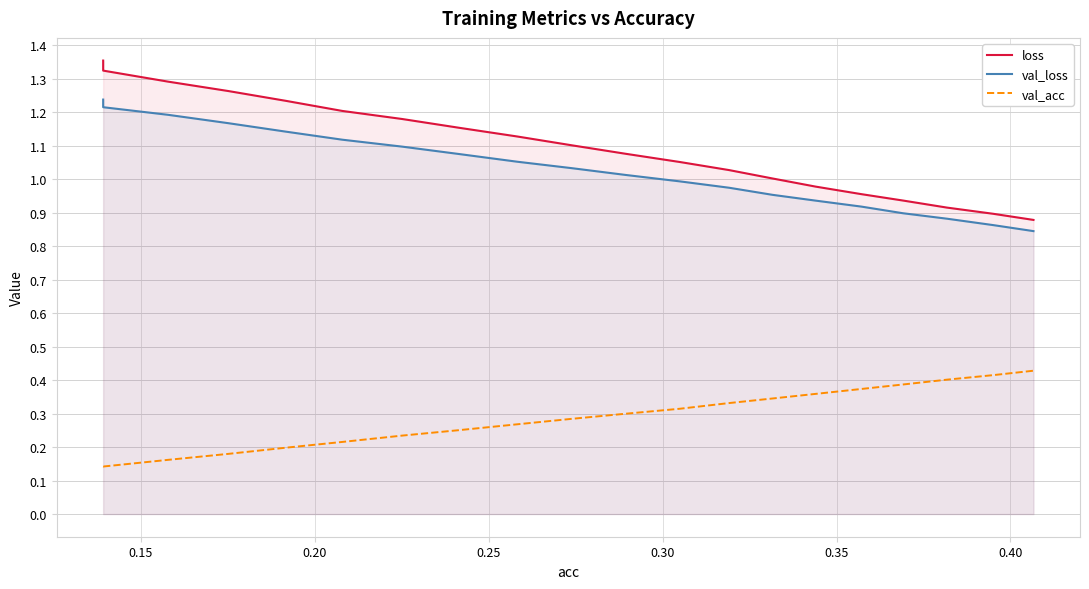

Reading right to left, what are all the values shown in this chart?

loss: 0.9	0.9	0.9	0.9	1.0	1.0	1.0	1.0	1.1	1.1	1.1	1.1	1.2	1.2	1.2	1.2	1.3	1.3	1.3	1.4
val_loss: 0.8	0.9	0.9	0.9	0.9	0.9	1.0	1.0	1.0	1.0	1.0	1.1	1.1	1.1	1.1	1.1	1.2	1.2	1.2	1.2
val_acc: 0.4	0.4	0.4	0.4	0.4	0.4	0.3	0.3	0.3	0.3	0.3	0.3	0.3	0.2	0.2	0.2	0.2	0.2	0.1	0.1